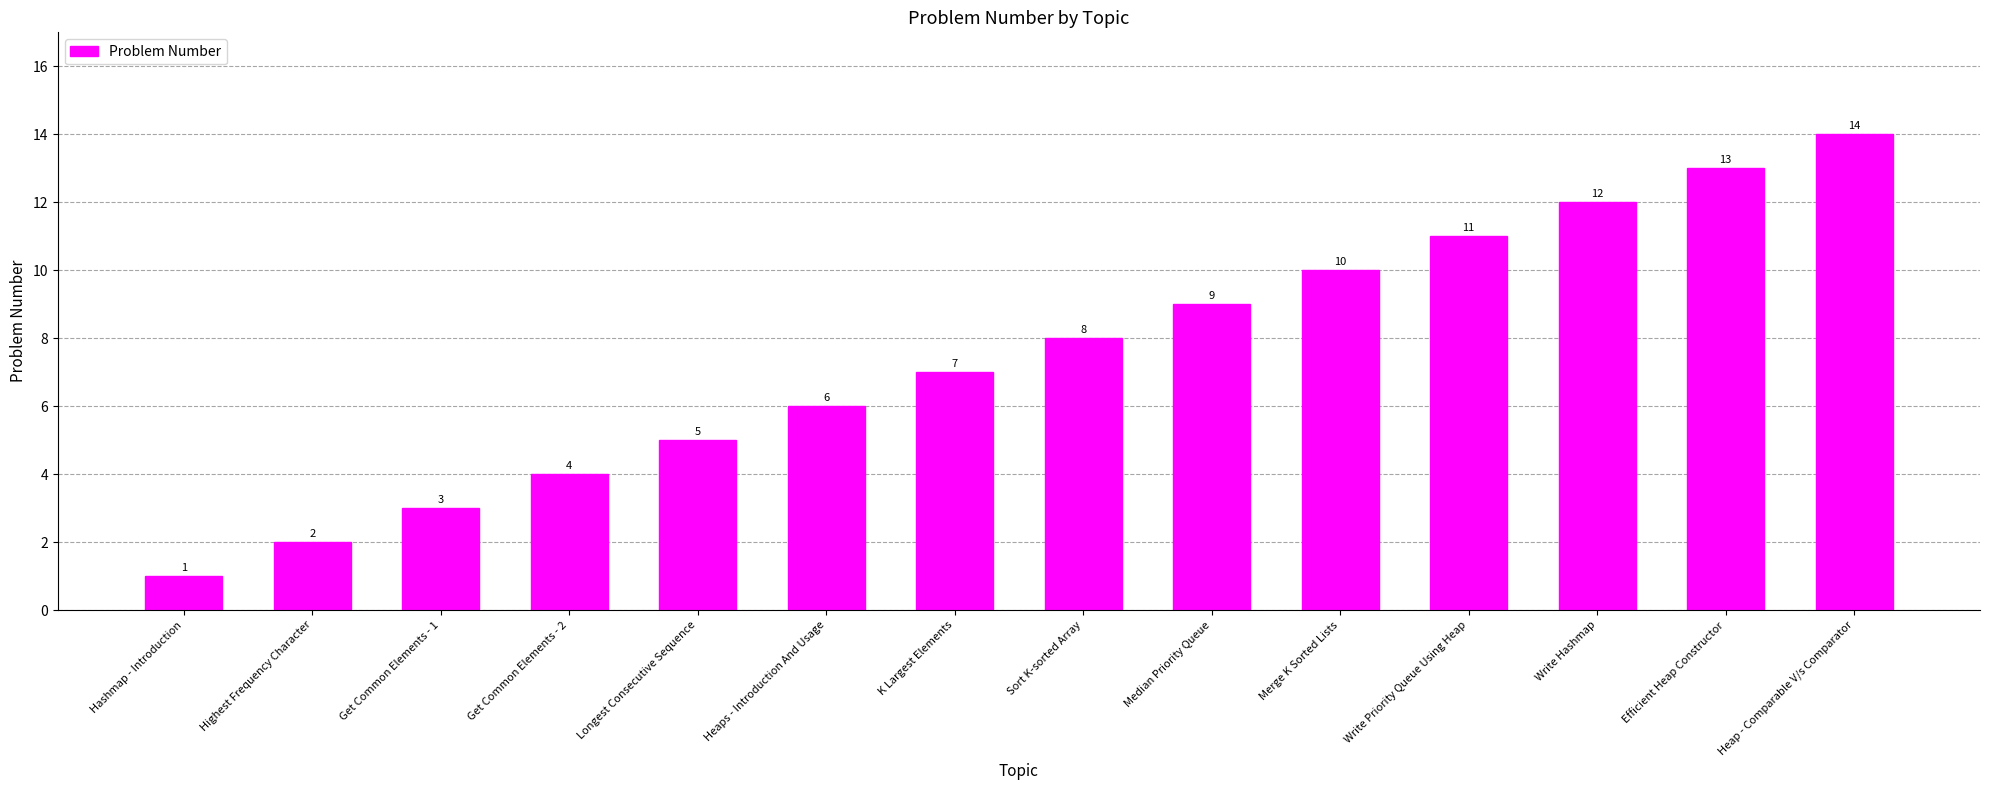

What value does the data have at Write Hashmap?

12